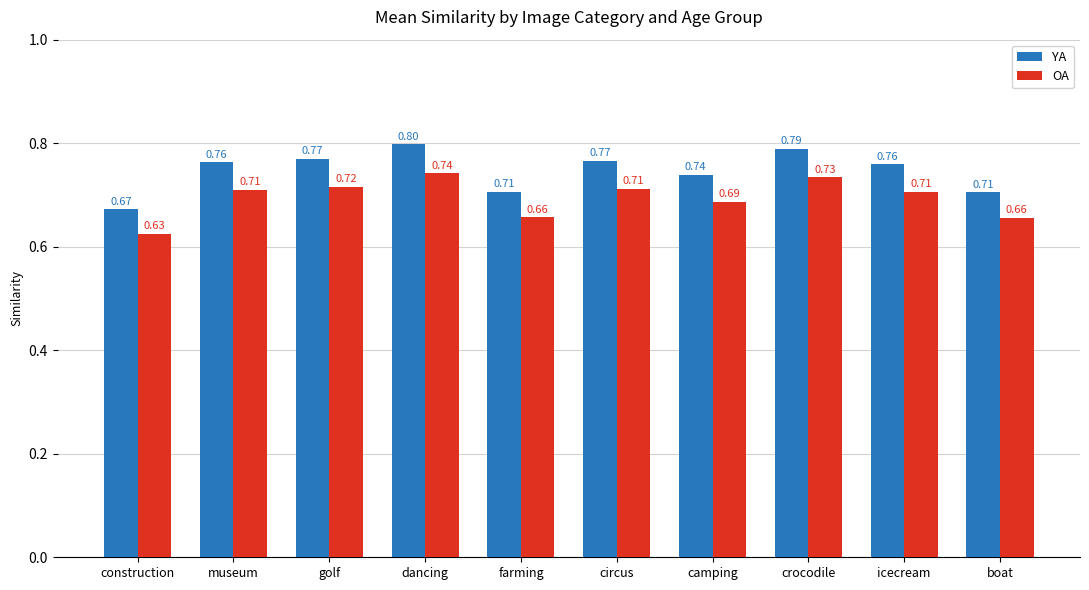

How many OA values are between 0 and 1?

10